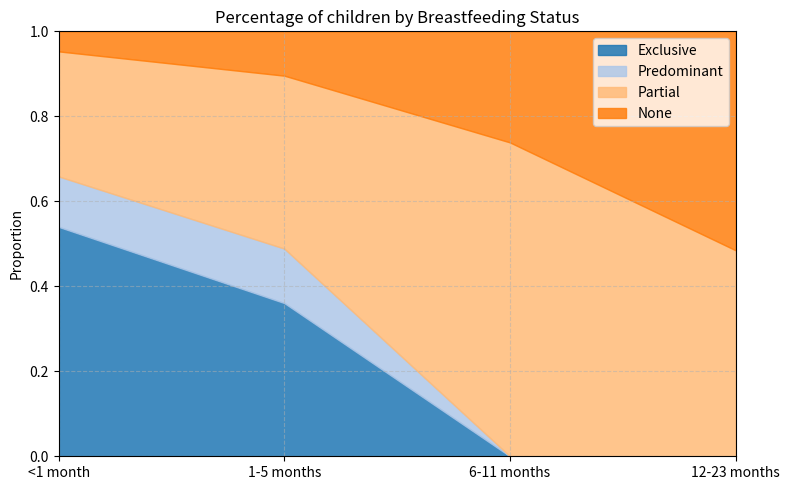

At which label does Exclusive reach its peak?

<1 month